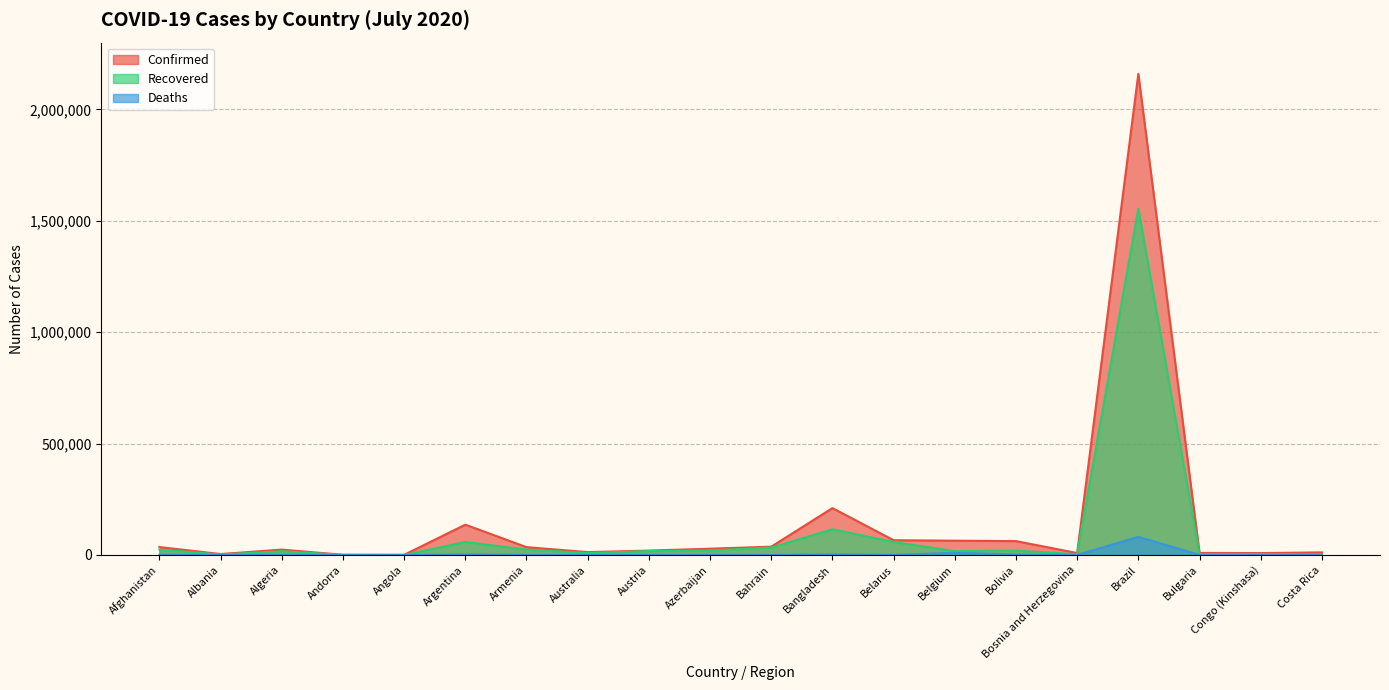

Which category has the lowest value in the Deaths series?

Angola